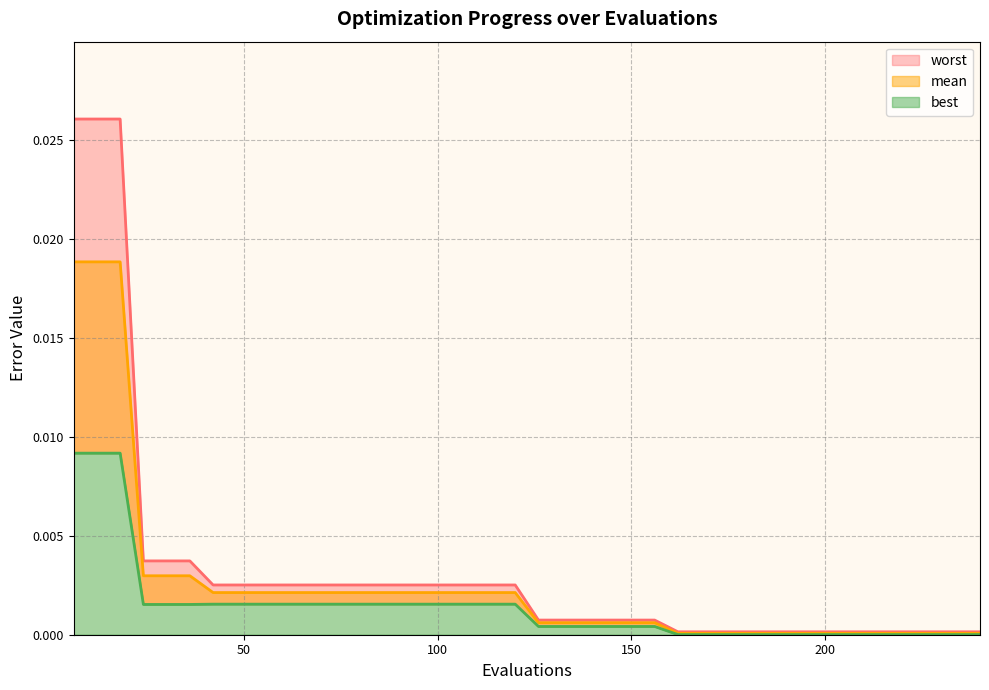

True or false: best_line and mean_line intersect in this chart.

False